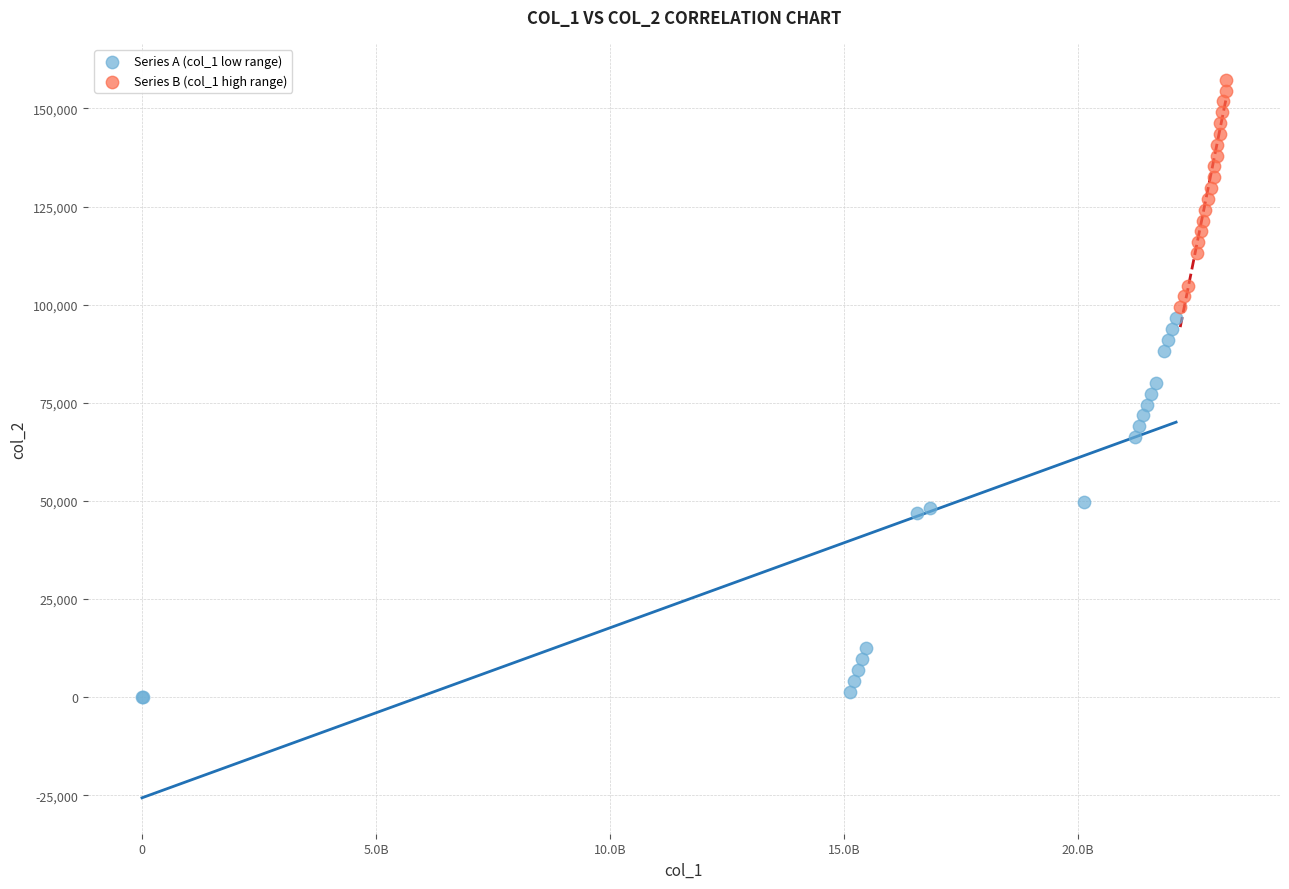

Which series has the widest spread of Y values?

Series A (col_1 low range)